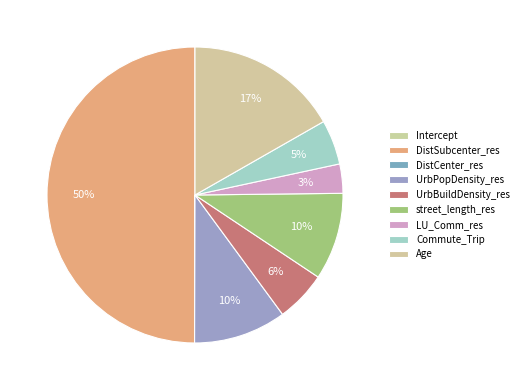

Is there a majority slice in this chart?

No